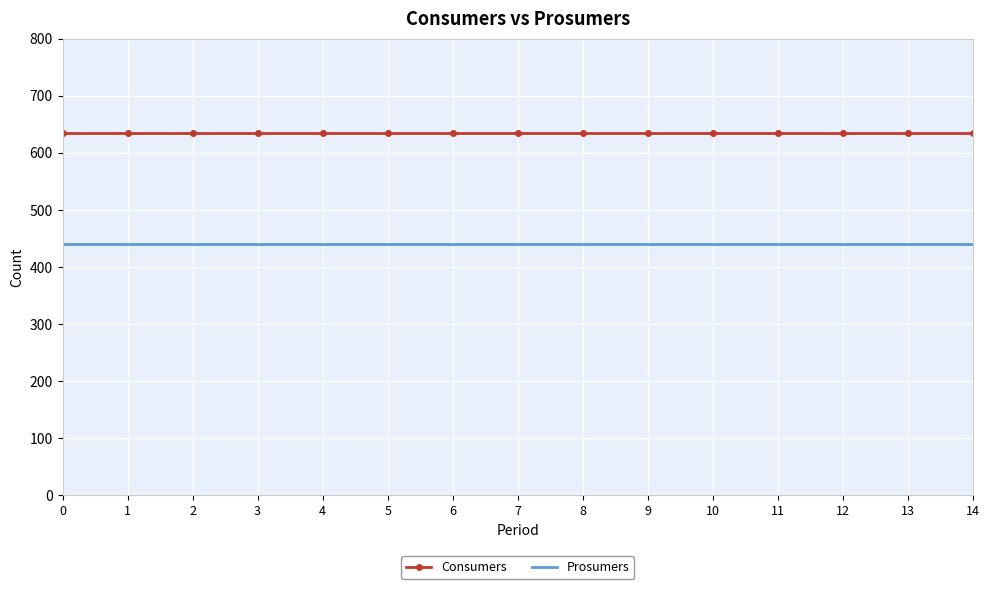

True or false: Prosumers has a value of 632 at 8.

False